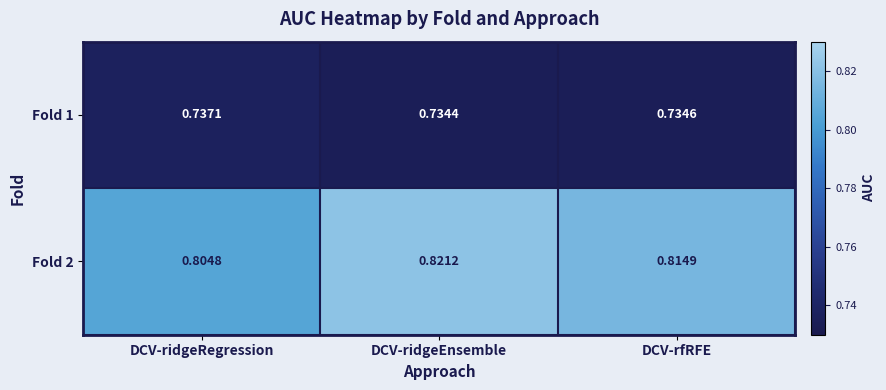

At which category is the sum across all series the highest?

DCV-ridgeEnsemble